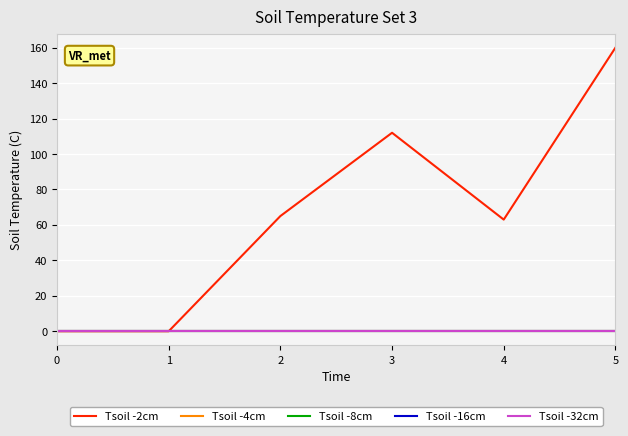

Is this an area chart (filled region under the line)?

No